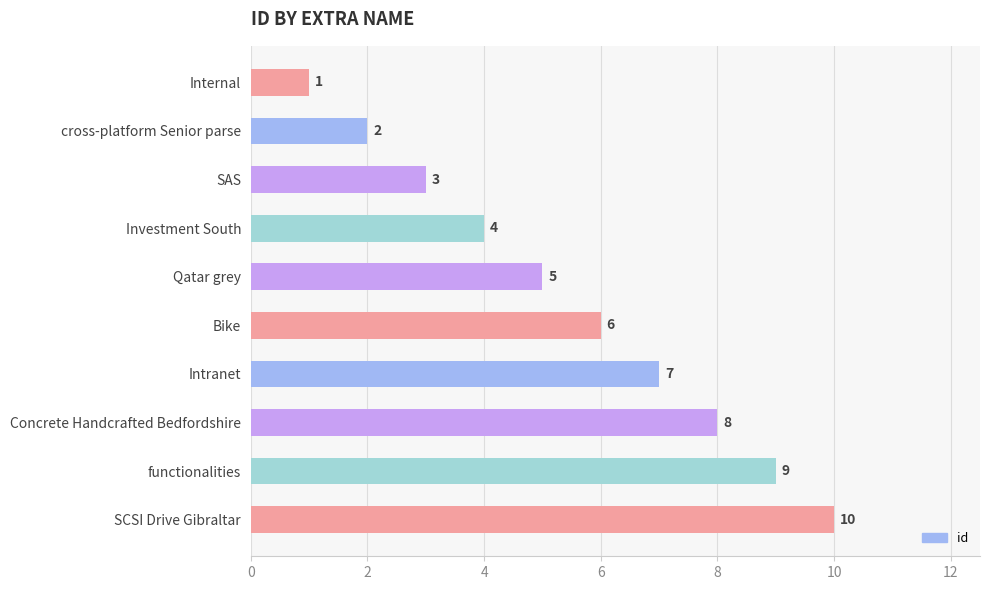

List the labels in order of value, largest first.

SCSI Drive Gibraltar, functionalities, Concrete Handcrafted Bedfordshire, Intranet, Bike, Qatar grey, Investment South, SAS, cross-platform Senior parse, Internal